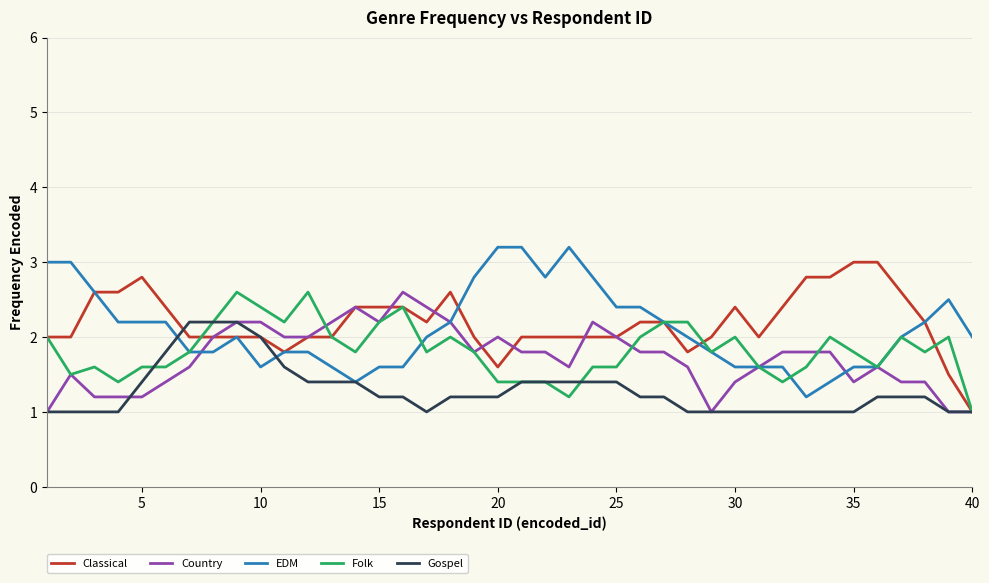

What is the lowest value of the EDM series?

1.2